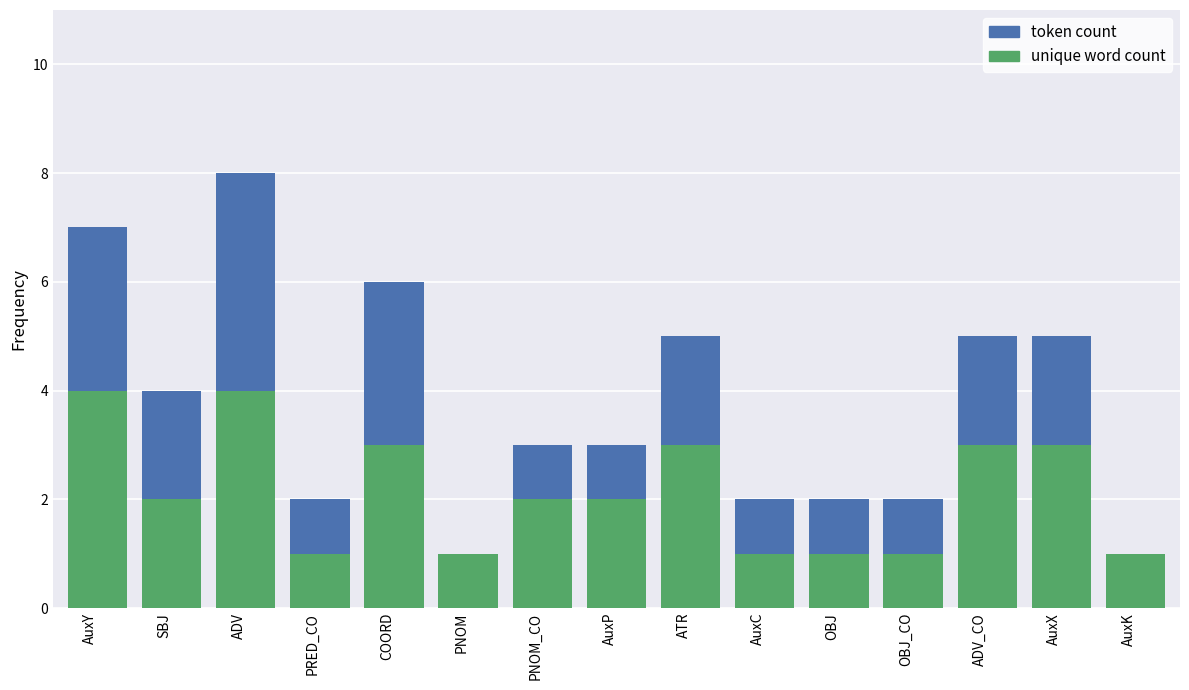

Reading right to left, list all the values displayed in this chart.

token count: AuxK=1	AuxX=5	ADV_CO=5	OBJ_CO=2	OBJ=2	AuxC=2	ATR=5	AuxP=3	PNOM_CO=3	PNOM=1	COORD=6	PRED_CO=2	ADV=8	SBJ=4	AuxY=7
unique word count: AuxK=1	AuxX=3	ADV_CO=3	OBJ_CO=1	OBJ=1	AuxC=1	ATR=3	AuxP=2	PNOM_CO=2	PNOM=1	COORD=3	PRED_CO=1	ADV=4	SBJ=2	AuxY=4